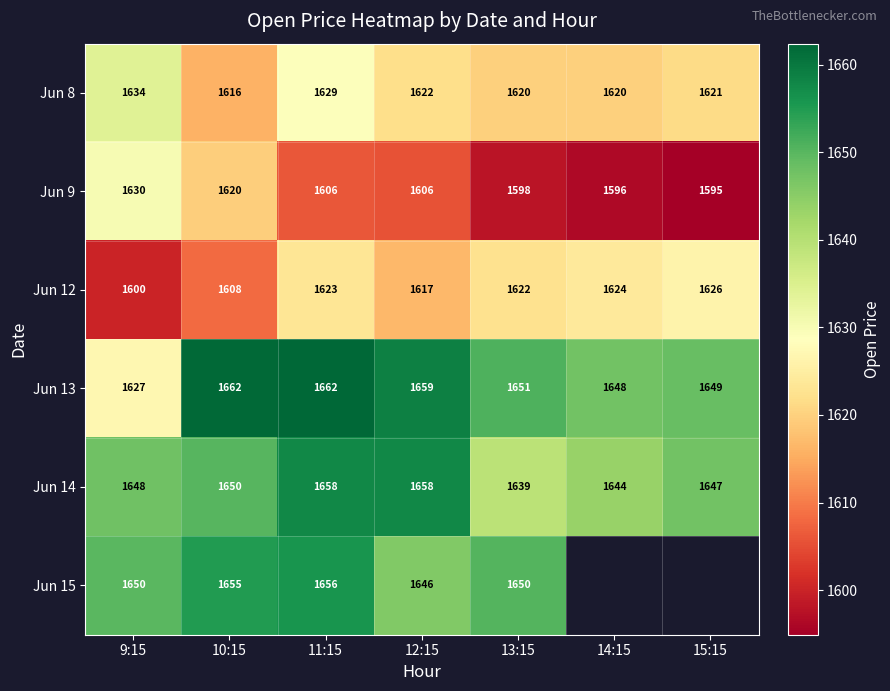

Between 10:15 and 13:15, which is larger?

13:15